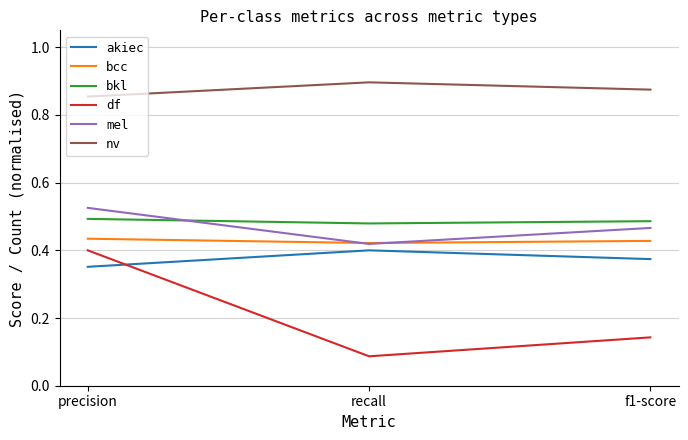

Is the value of mel at f1-score greater than the value of akiec at f1-score?

Yes